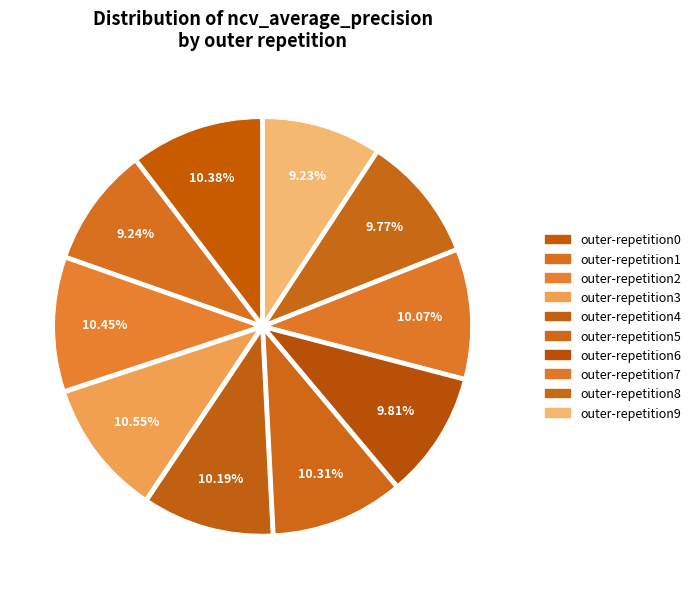

To the nearest percent, what is the difference between the largest and smallest slice percentages?

1%